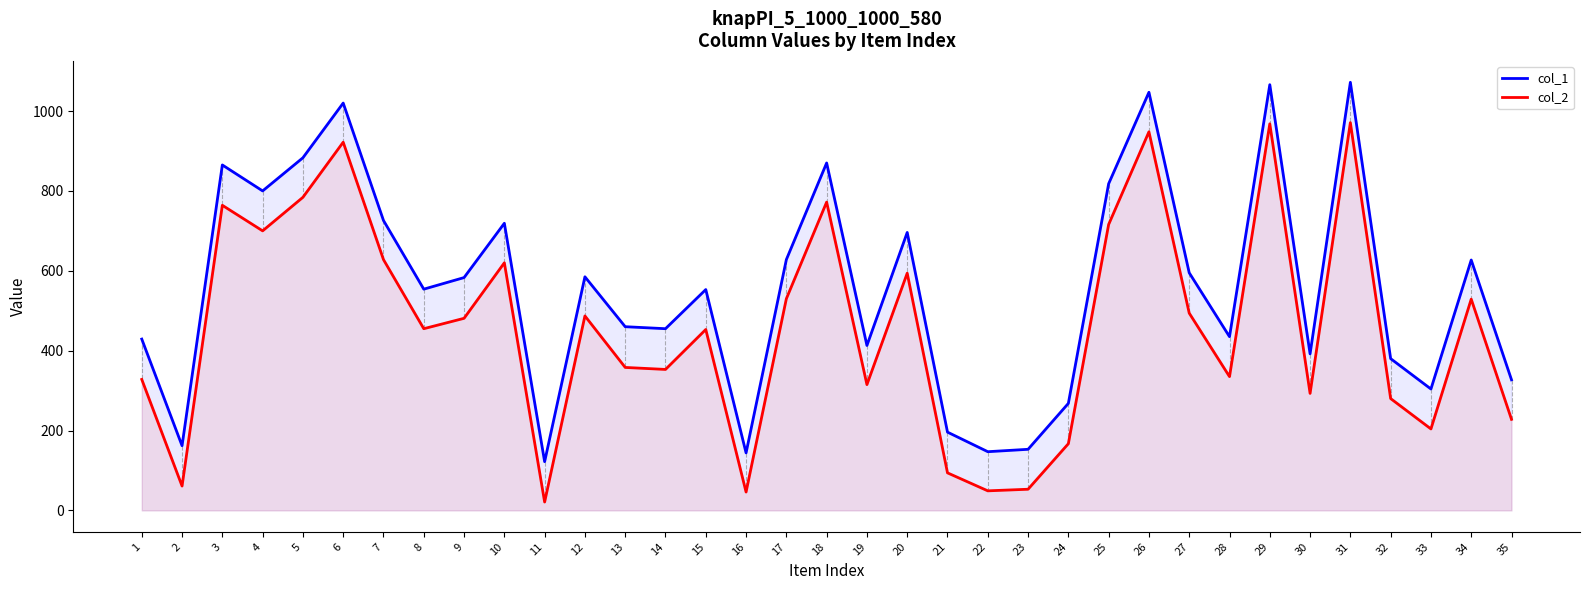

Which series has the largest total across all categories?

col_1